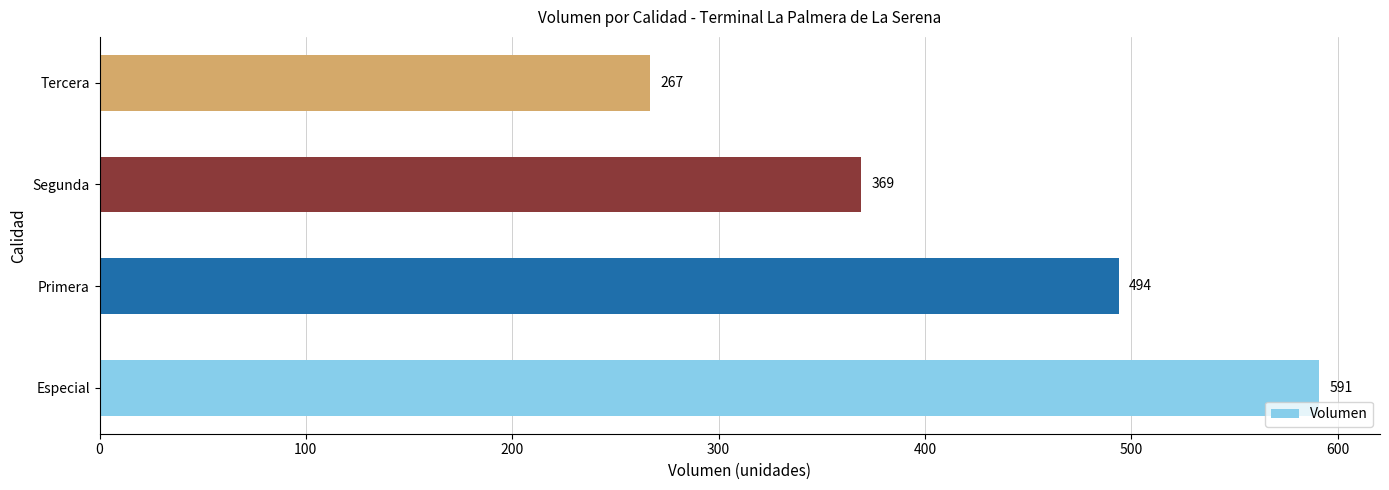

Count the values in the range 369 to 591.

3